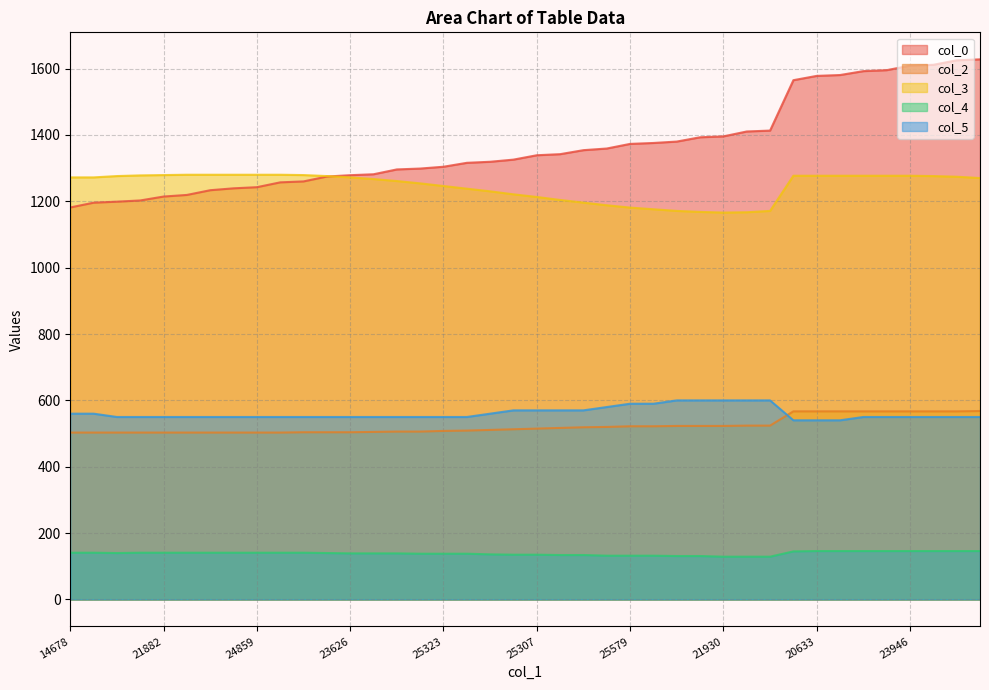

The value of col_4 at 25307 is 135.0. True or false?

True